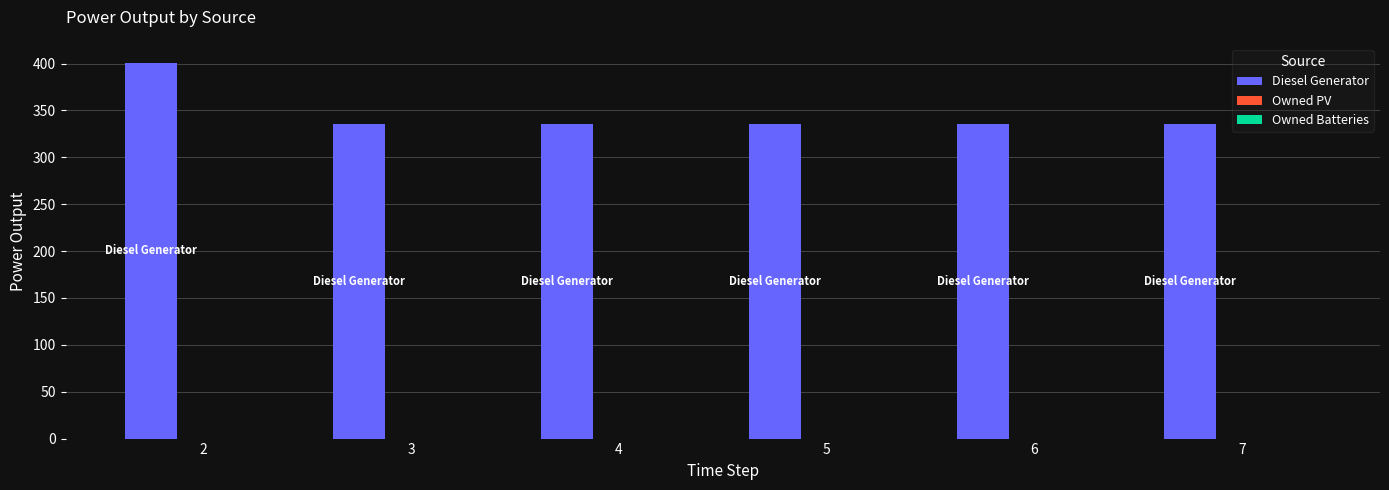

What is the greatest value displayed?

401